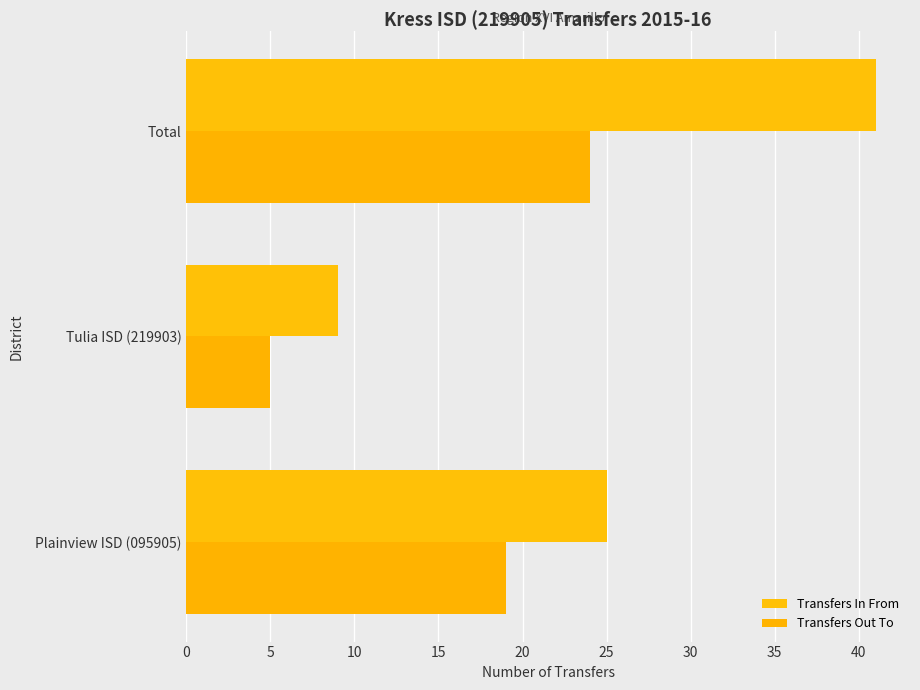

What is the maximum value for Transfers In From?

41